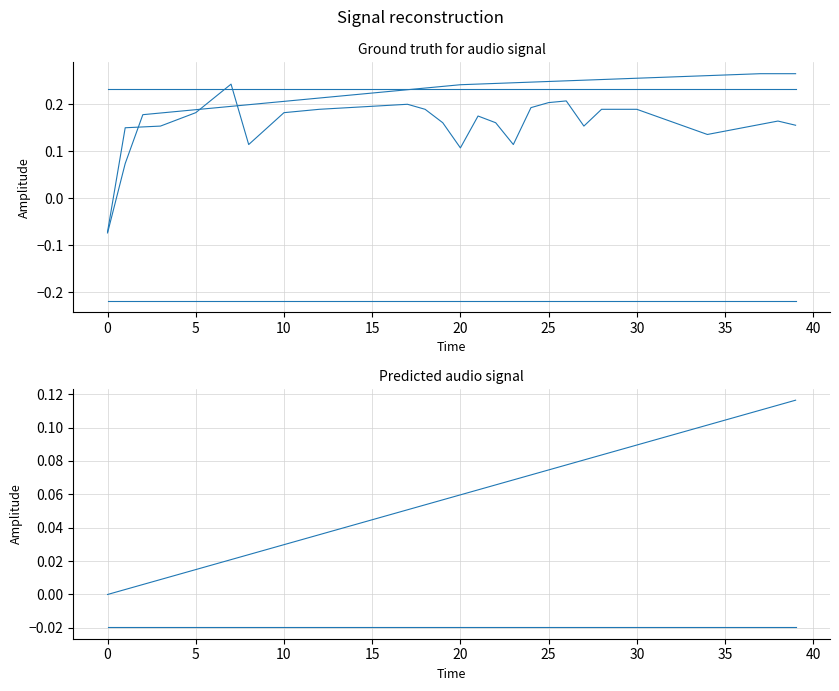

How many data points in col_40 are above 0?

39